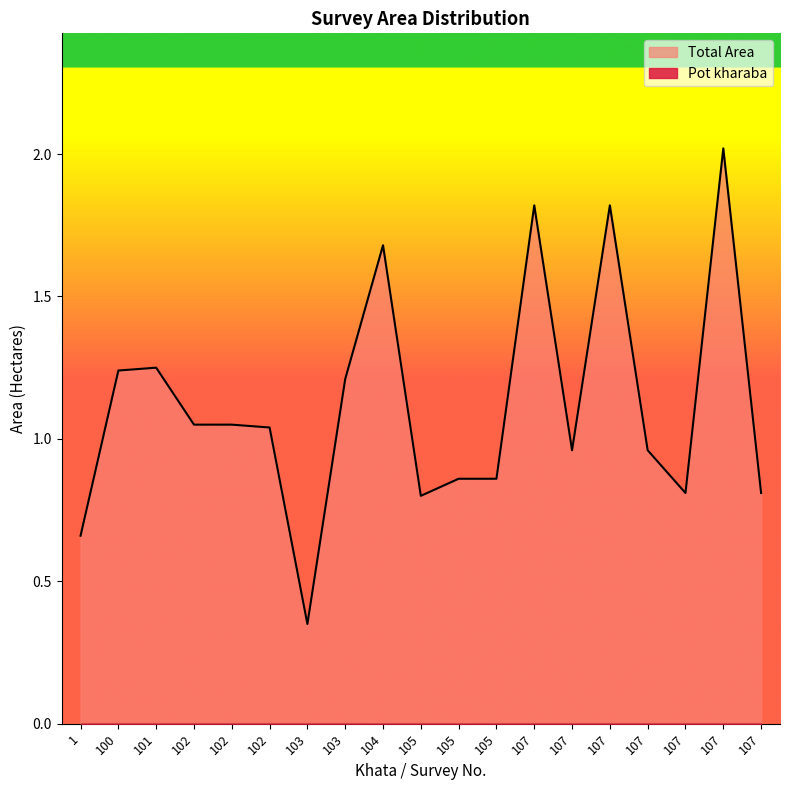

What is the value of the 7th point from the left?

0.3